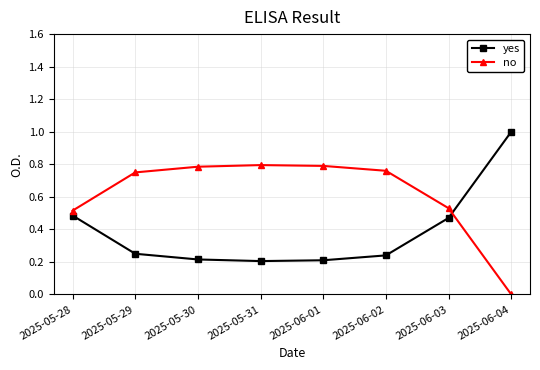

At 2025-05-28, list the series in order from smallest to largest.

yes, no